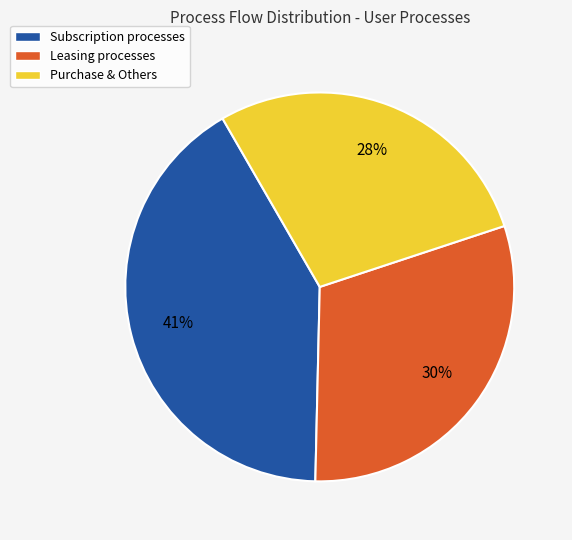

Is the sum of Purchase & Others and Subscription processes greater than half?

Yes